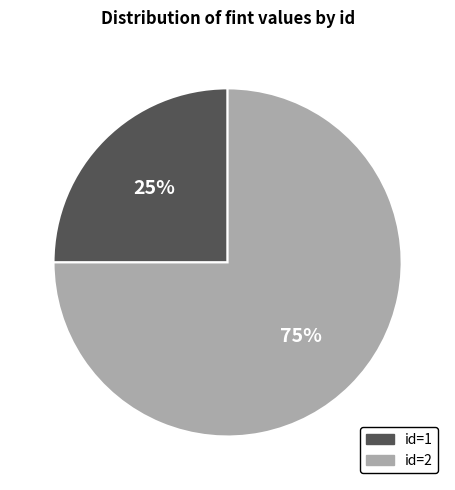

What percentage is the id=1 slice, to the nearest percent?

25%